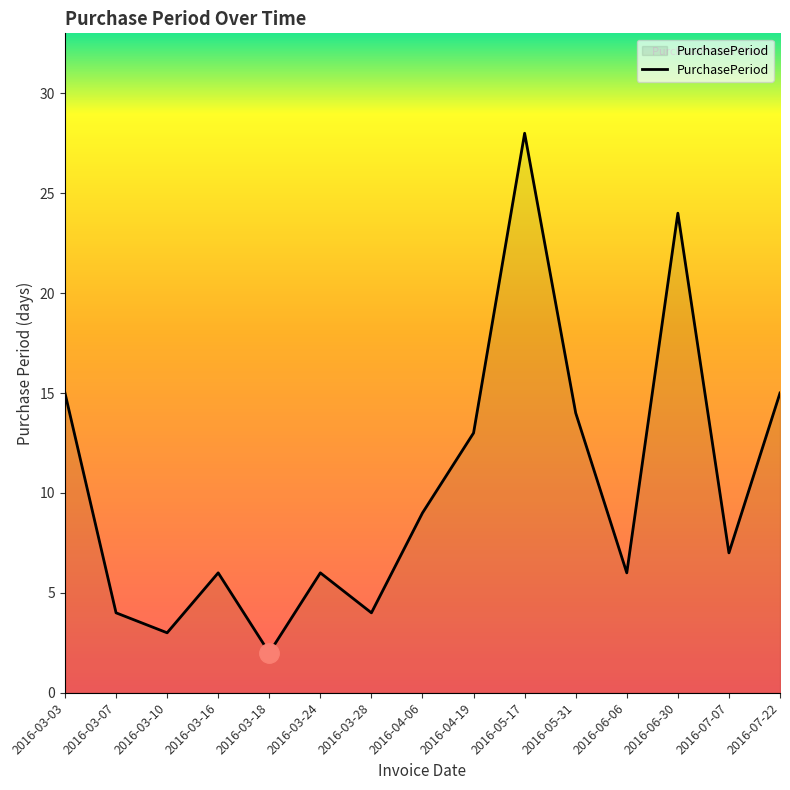

Does the chart have visible grid lines?

No